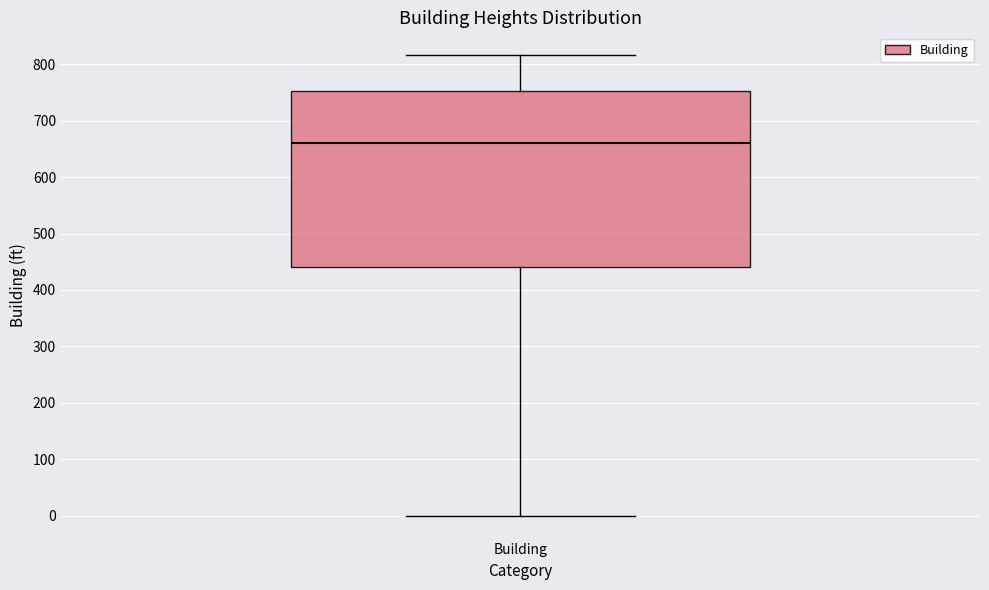

Read this box plot against the y-axis: the position of the median line, the range covered by the box, and the ends of both whiskers. The values are not printed on the chart, so give them approximately, as read against the axis.

median 660, box 440 to 750, whiskers 0 to 820